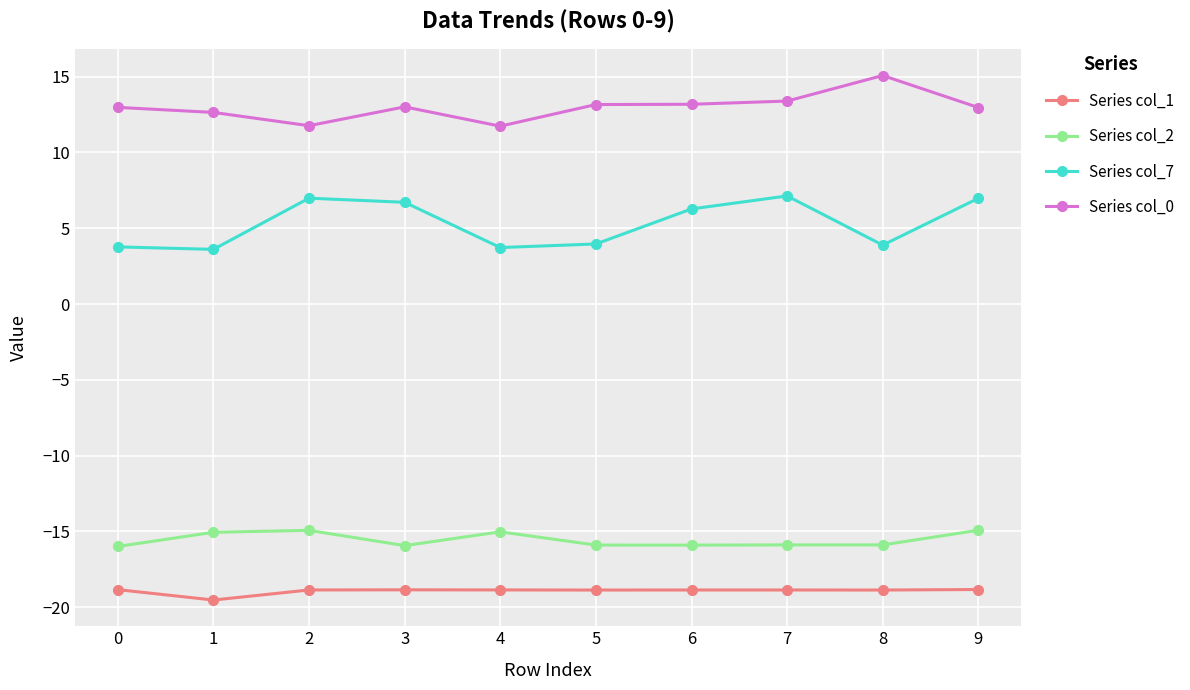

True or false: Series col_7 and Series col_1 cross at least once.

False